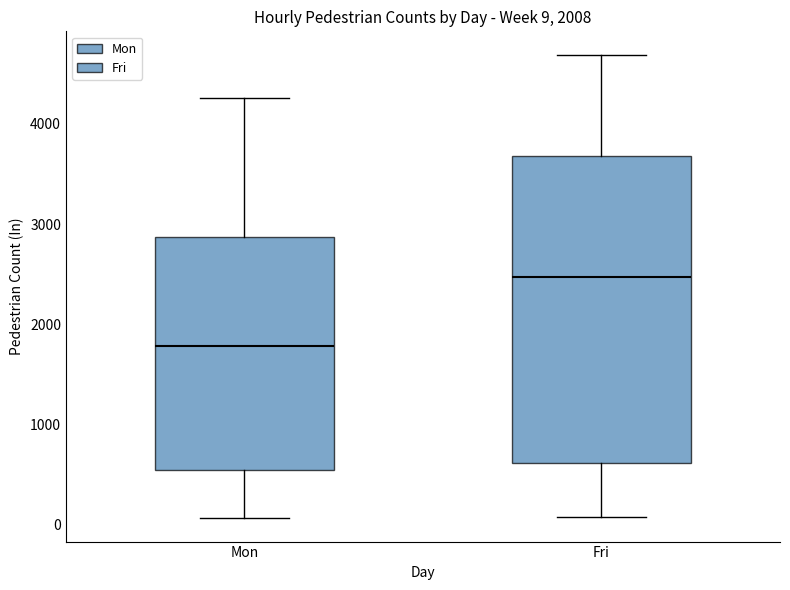

Which box has the lowest median line?

Mon